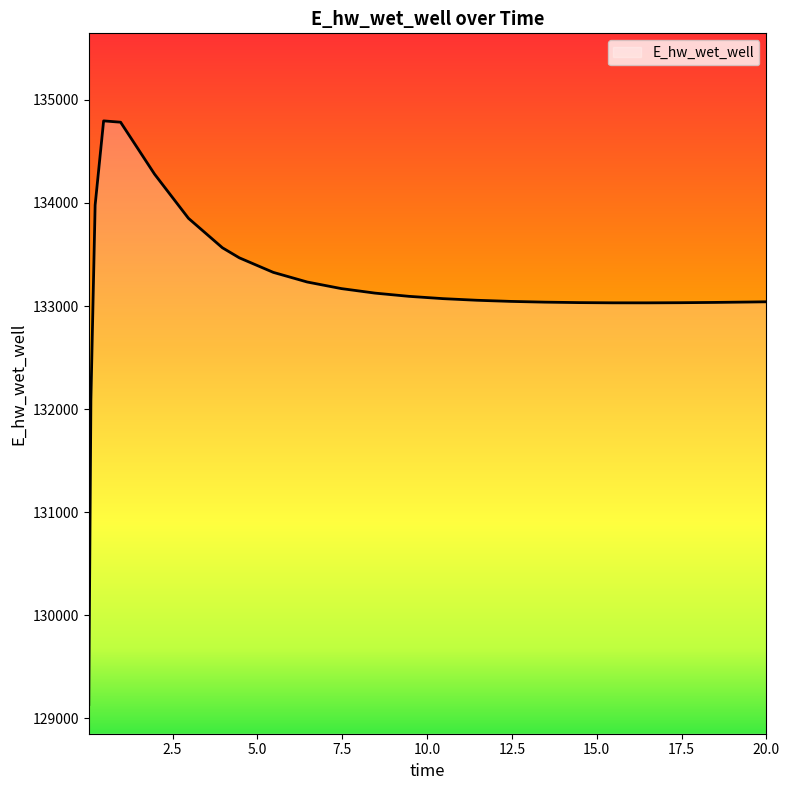

What is the difference between the maximum and minimum values?

5663.4